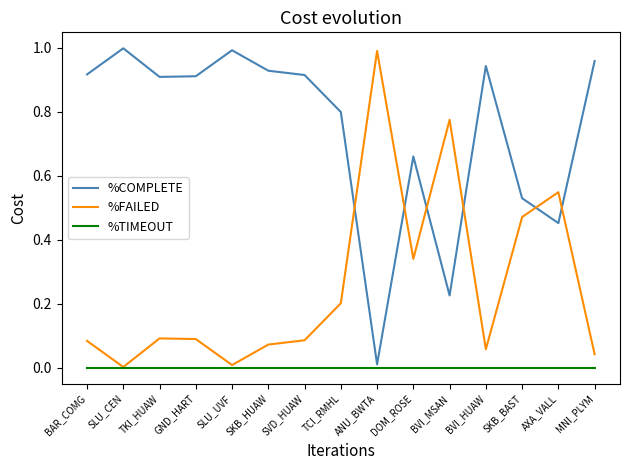

Is the value of %COMPLETE at TKI_HUAW greater than the value of %TIMEOUT at MNI_PLYM?

Yes